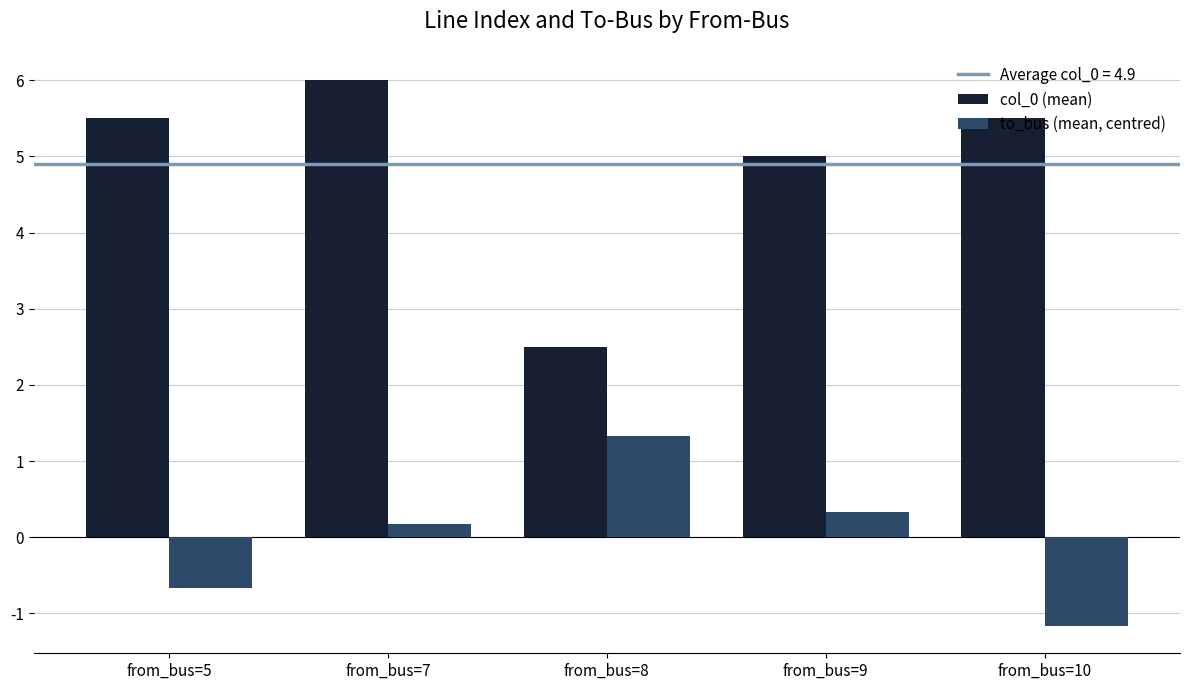

Is it true that to_bus (mean, centred) equals -0.6 at from_bus=10?

False